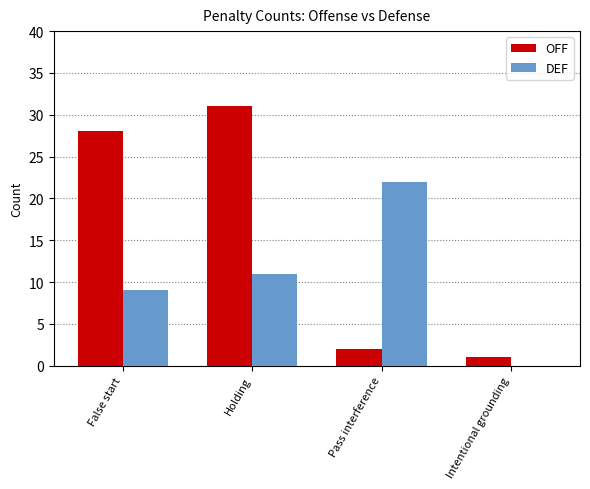

Which series has the largest total across all categories?

OFF